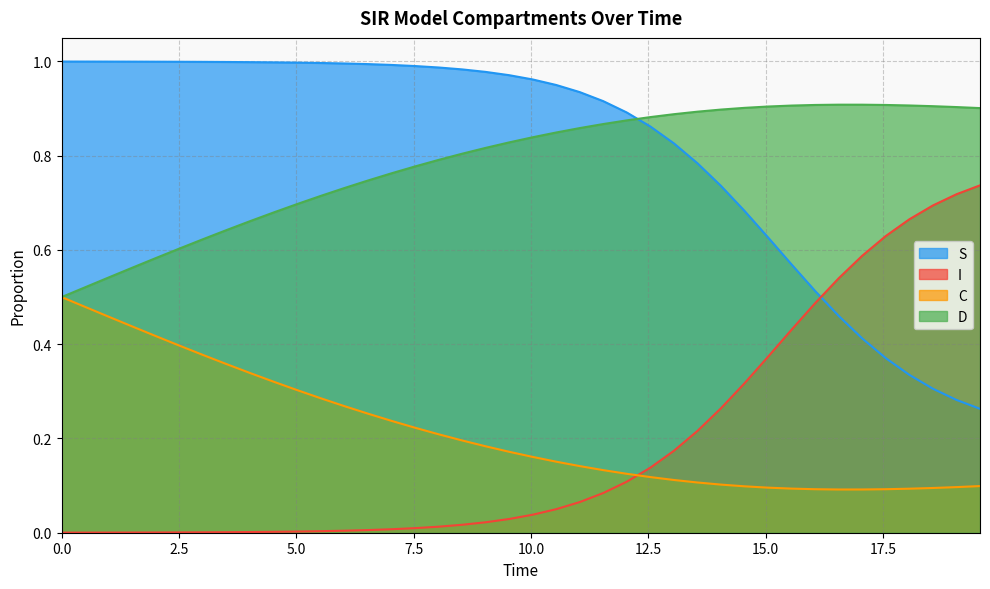

True or false: S and C cross at least once.

False